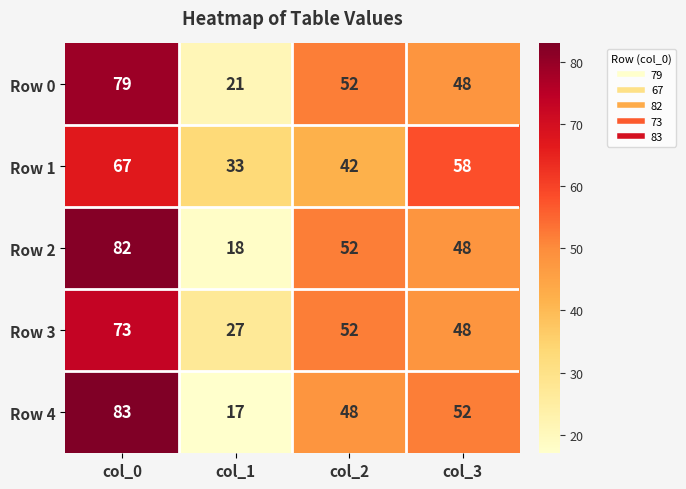

Which label corresponds to the smallest value in the chart?

col_1